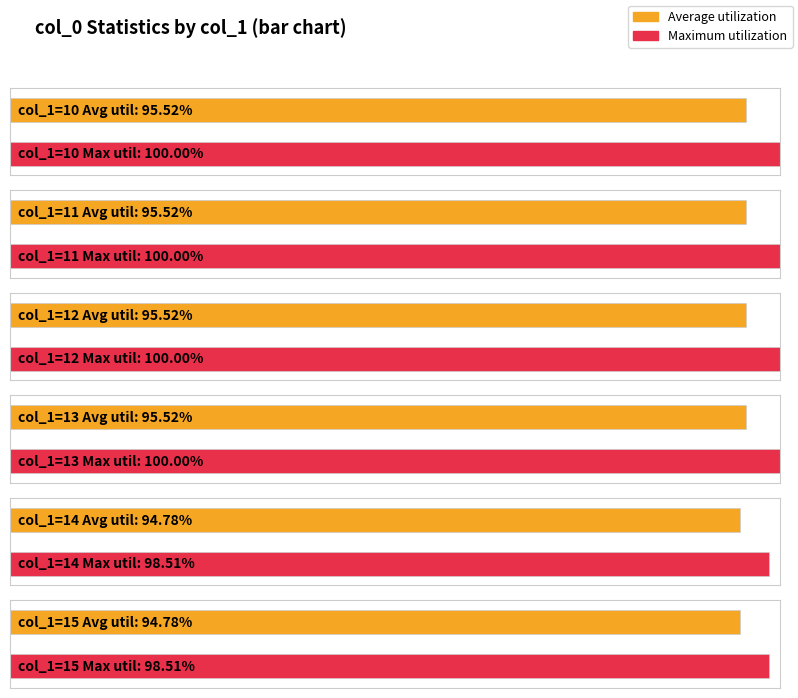

The value of Average at 12 is 122.3. True or false?

False